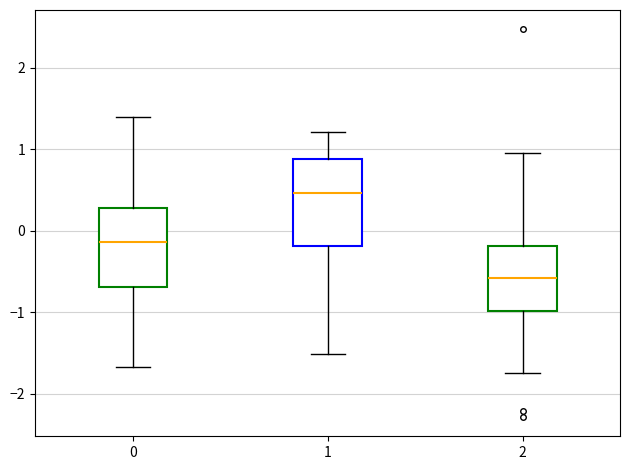

Reading left to right, transcribe this box plot: for each box, give where its median line is, the range the box spans, and where its two whiskers end, as read against the y-axis. The values are not printed on the chart, so give them approximately, as read against the axis.

0: median -0.1, box -0.7 to 0.3, whiskers -1.7 to 1.4
1: median 0.5, box -0.2 to 0.9, whiskers -1.5 to 1.2
2: median -0.6, box -1.0 to -0.2, whiskers -1.7 to 1.0